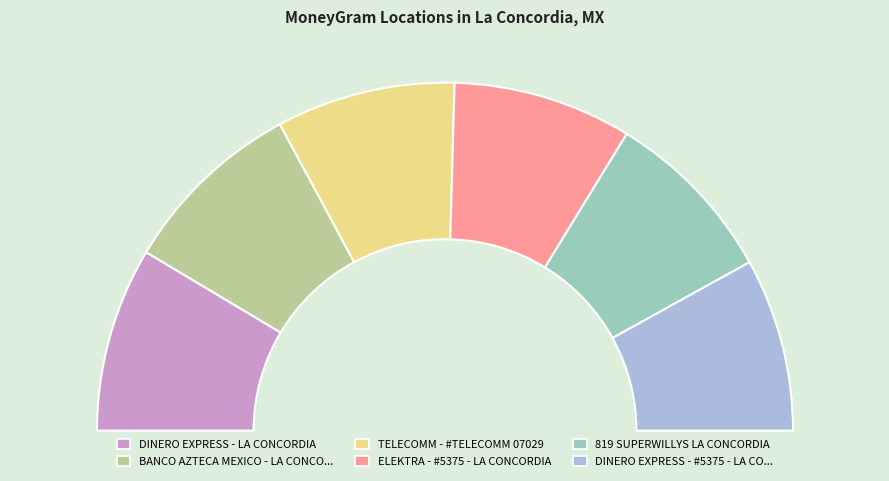

Combined, what portion of the pie is ELEKTRA - #5375 - LA CONCORDIA and 819 SUPERWILLYS LA CONCORDIA?

33.0%